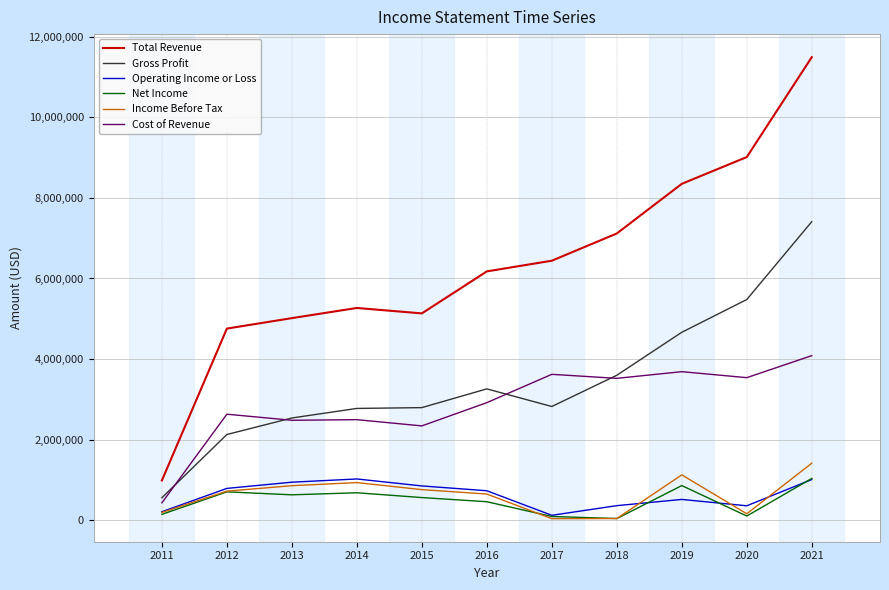

True or false: Total Revenue and Net Income cross at least once.

False